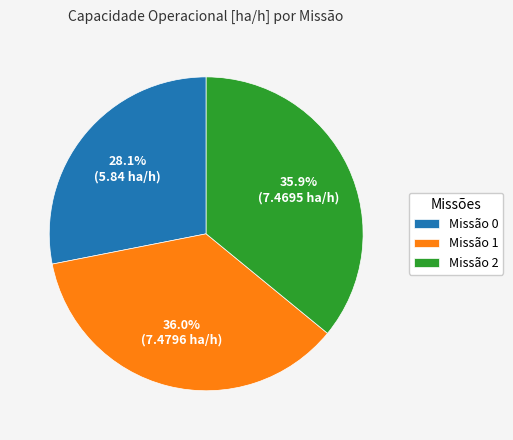

Does any single category account for the majority?

No